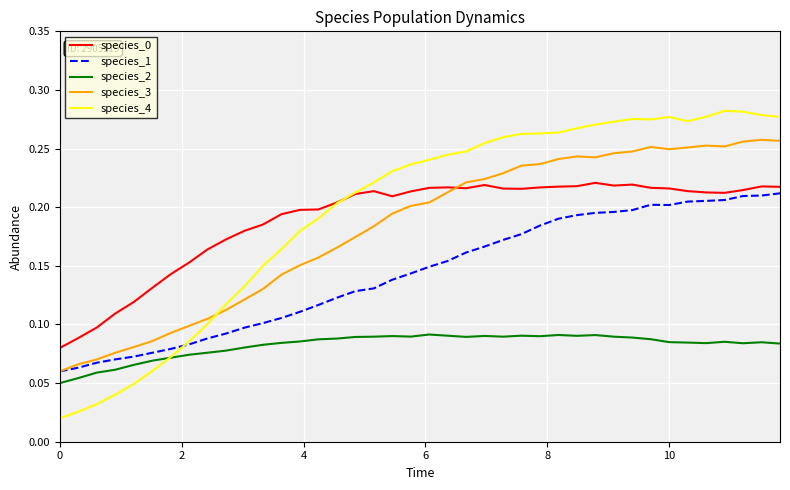

True or false: species_2 and species_0 intersect in this chart.

False